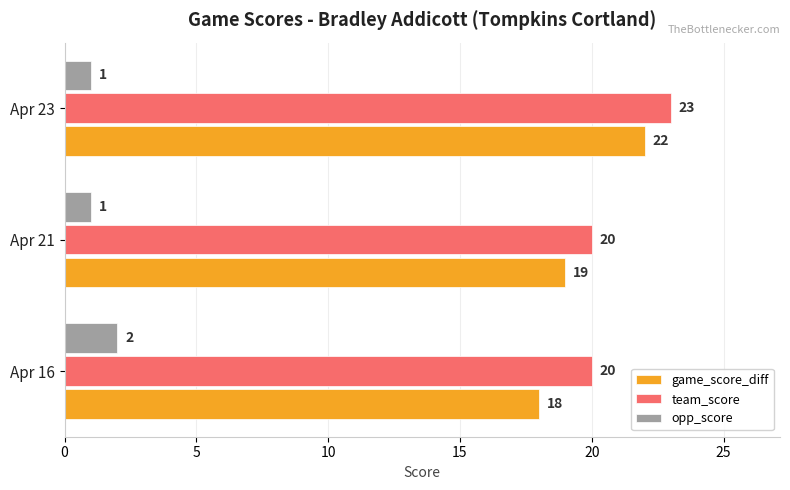

At how many categories does at least one series exceed 3?

3